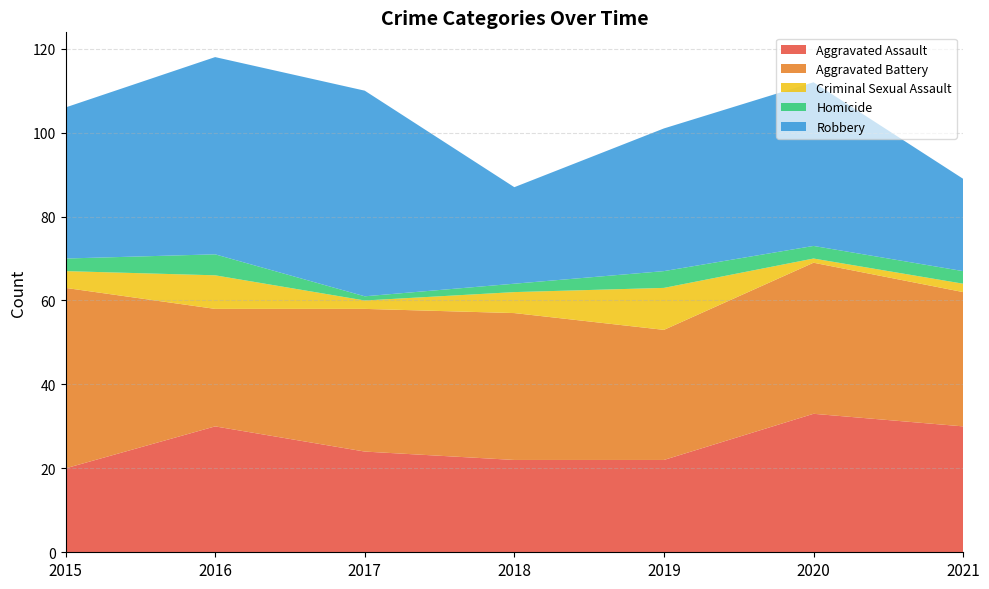

Reading left to right, transcribe all the data shown in this chart.

Aggravated Assault: 2015=20	2016=30	2017=24	2018=22	2019=22	2020=33	2021=30
Aggravated Battery: 2015=43	2016=28	2017=34	2018=35	2019=31	2020=36	2021=32
Criminal Sexual Assault: 2015=4	2016=8	2017=2	2018=5	2019=10	2020=1	2021=2
Homicide: 2015=3	2016=5	2017=1	2018=2	2019=4	2020=3	2021=3
Robbery: 2015=36	2016=47	2017=49	2018=23	2019=34	2020=39	2021=22